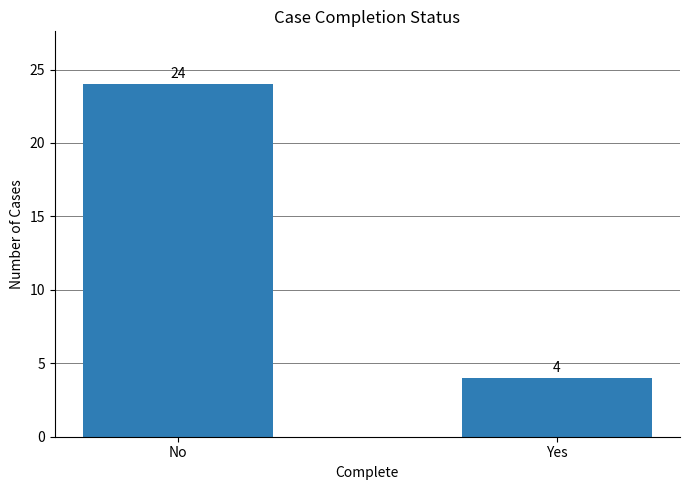

What is the average value?

14